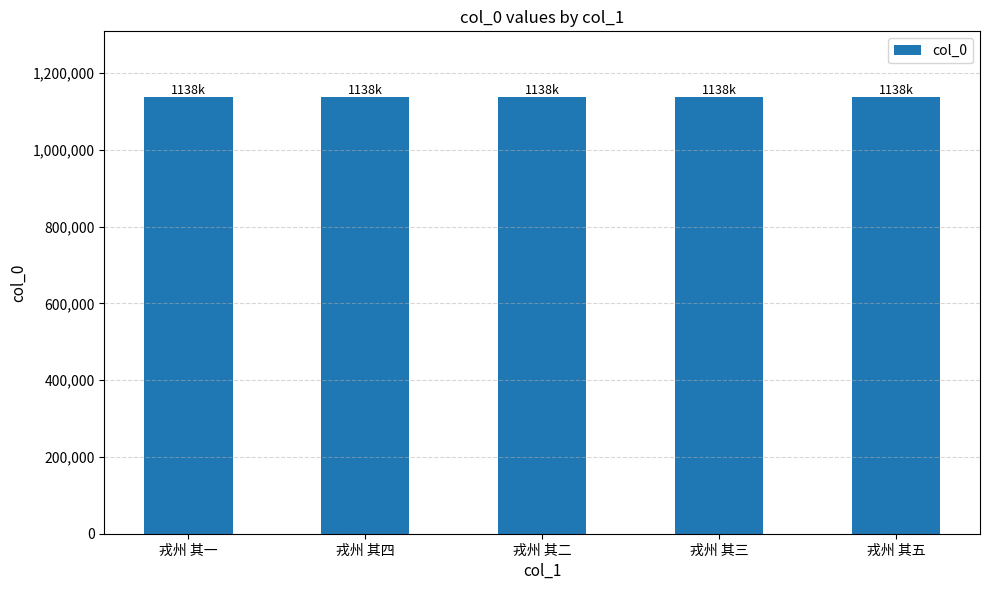

Approximately how many times larger is the value at 戎州 其五 compared to 戎州 其二?

1.0